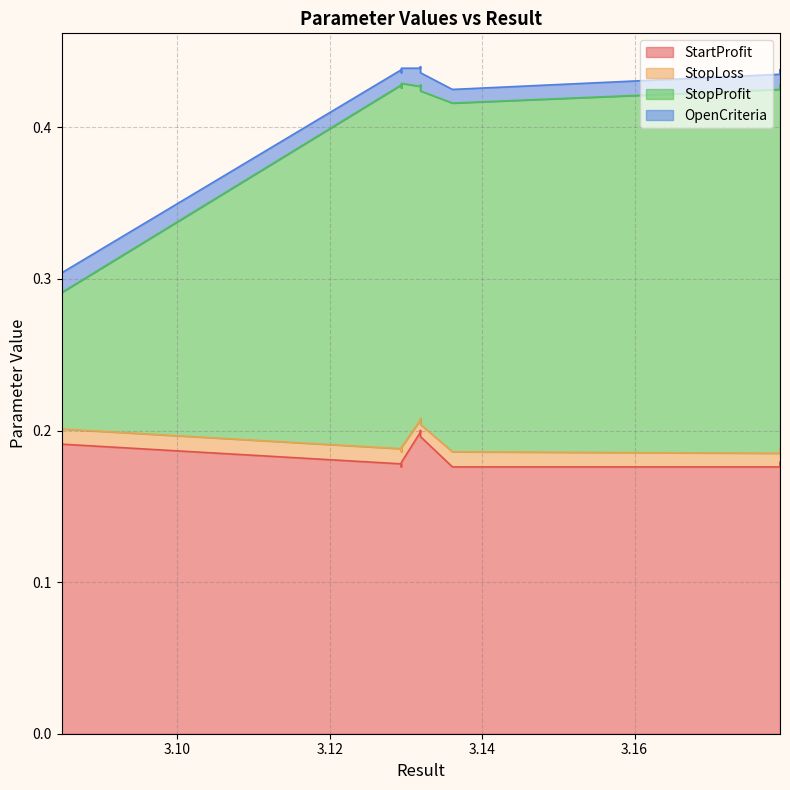

Is it true that OpenCriteria equals 0.0 at 4?

False